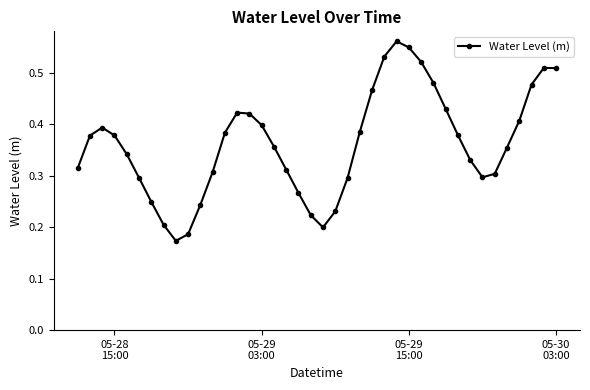

True or false: the data has more than 1 interior local peaks.

True